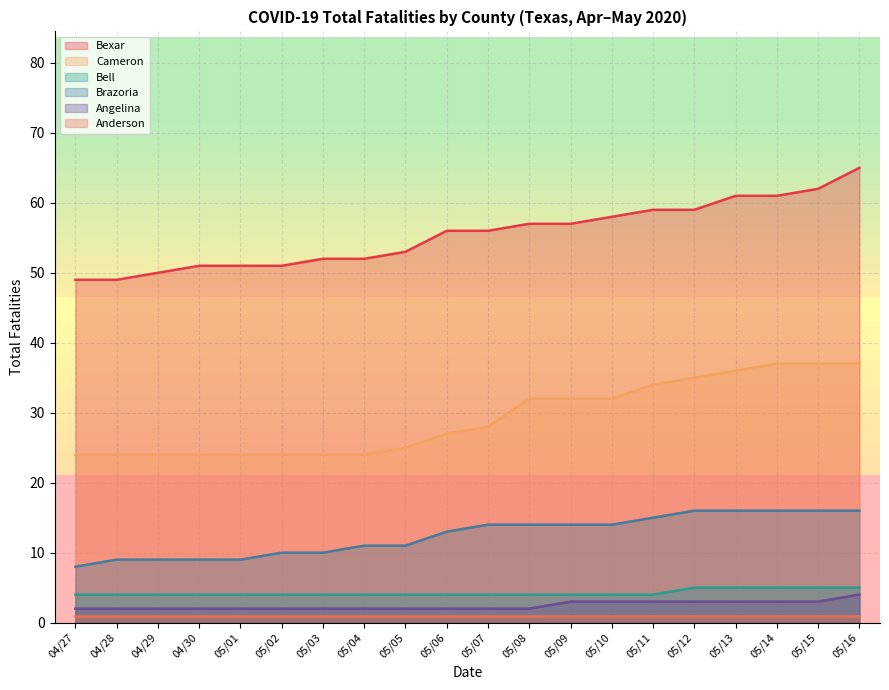

Rank the series at 05/11 from lowest to highest value.

Anderson, Angelina, Bell, Brazoria, Cameron, Bexar